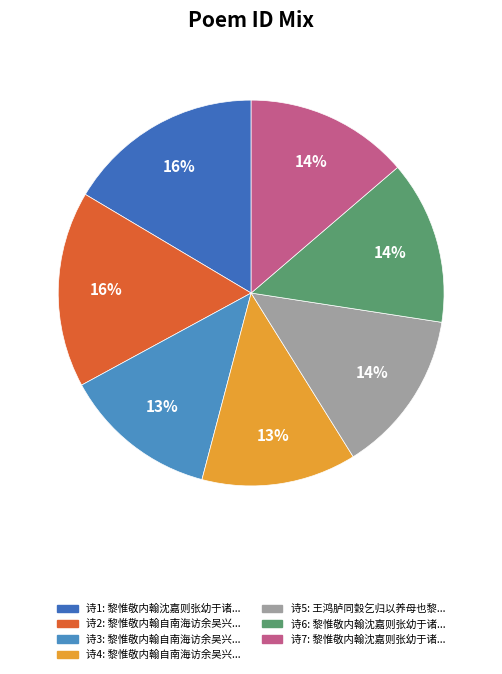

How many slices are in this pie chart?

7